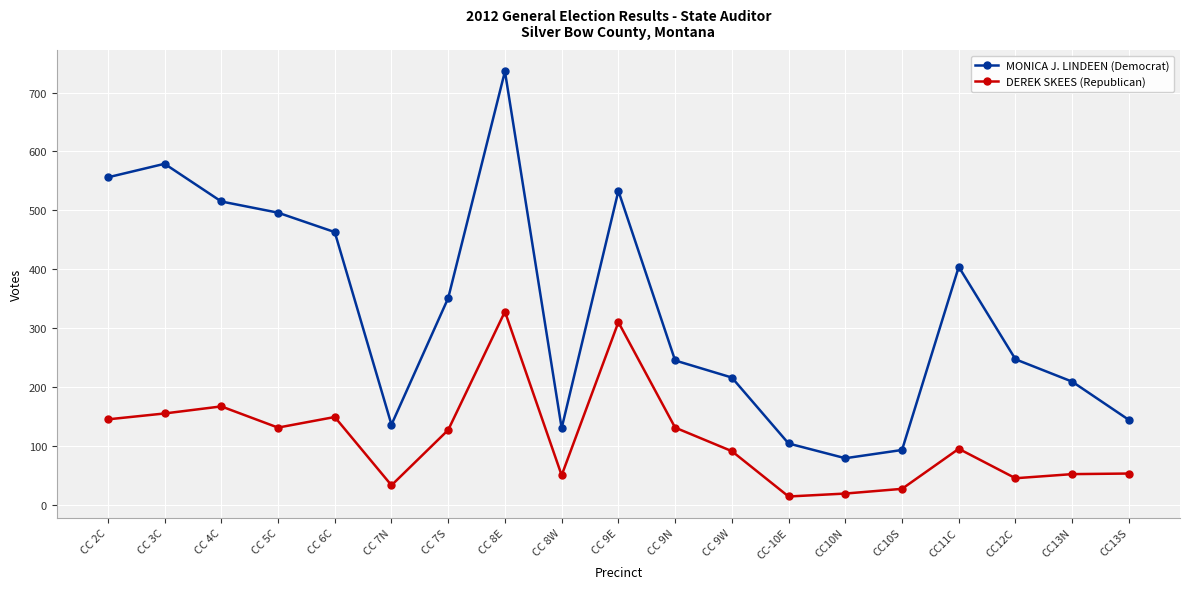

Count the number of data series in this chart.

2